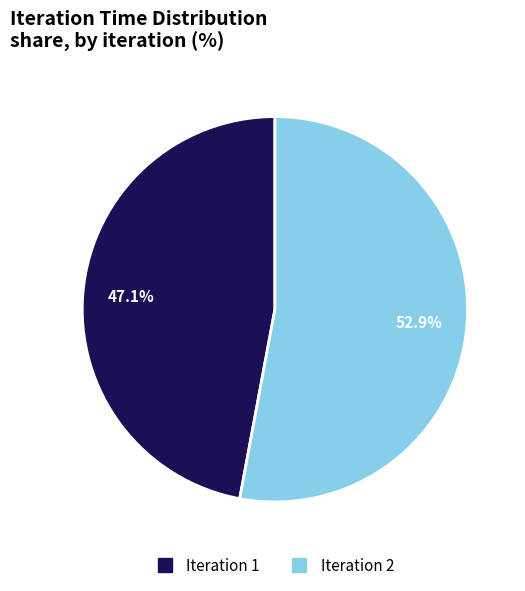

Which has a higher value, Iteration 2 or Iteration 1?

Iteration 2